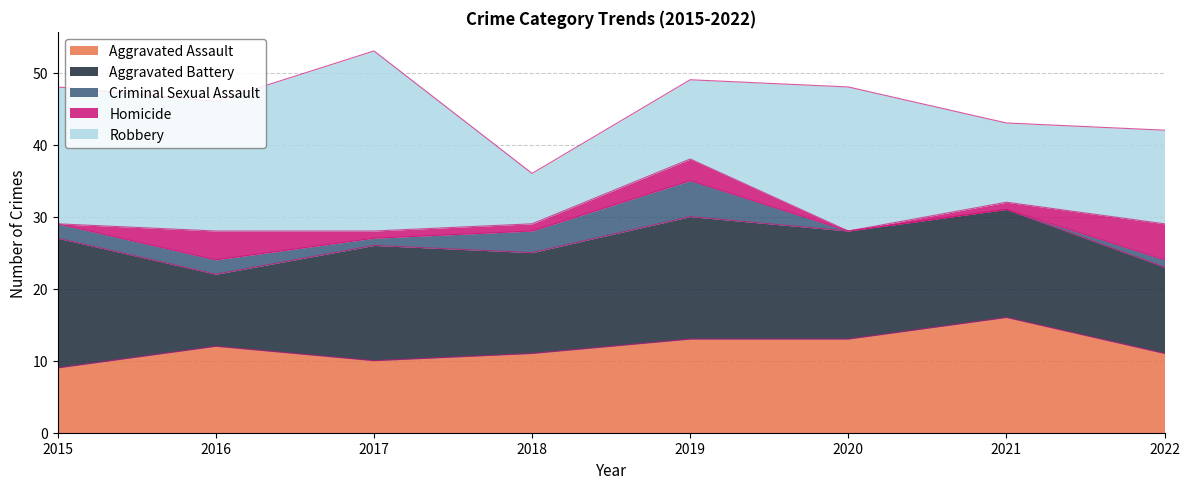

Reading right to left, transcribe all the data shown in this chart.

Aggravated Assault: 11	16	13	13	11	10	12	9
Aggravated Battery: 12	15	15	17	14	16	10	18
Criminal Sexual Assault: 1	0	0	5	3	1	2	2
Homicide: 5	1	0	3	1	1	4	0
Robbery: 13	11	20	11	7	25	18	19